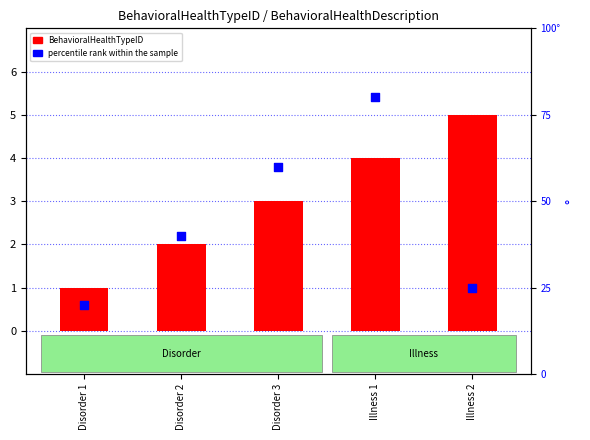

What are all the series names shown in the legend?

BehavioralHealthTypeID, percentile rank within the sample